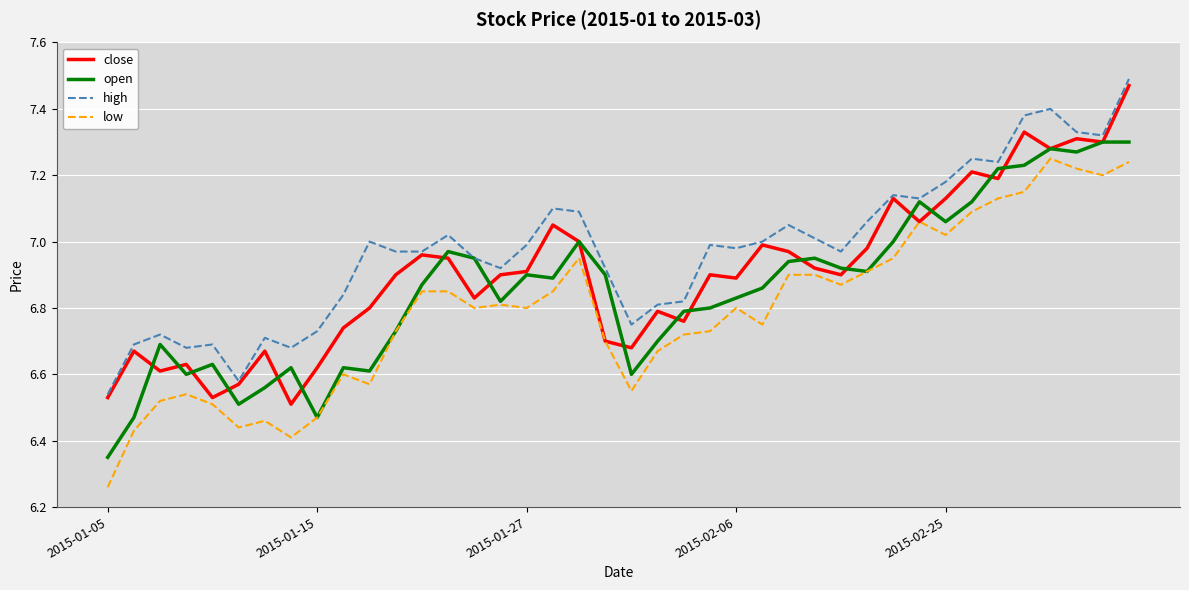

True or false: low has more than 1 points higher than both neighbors.

True